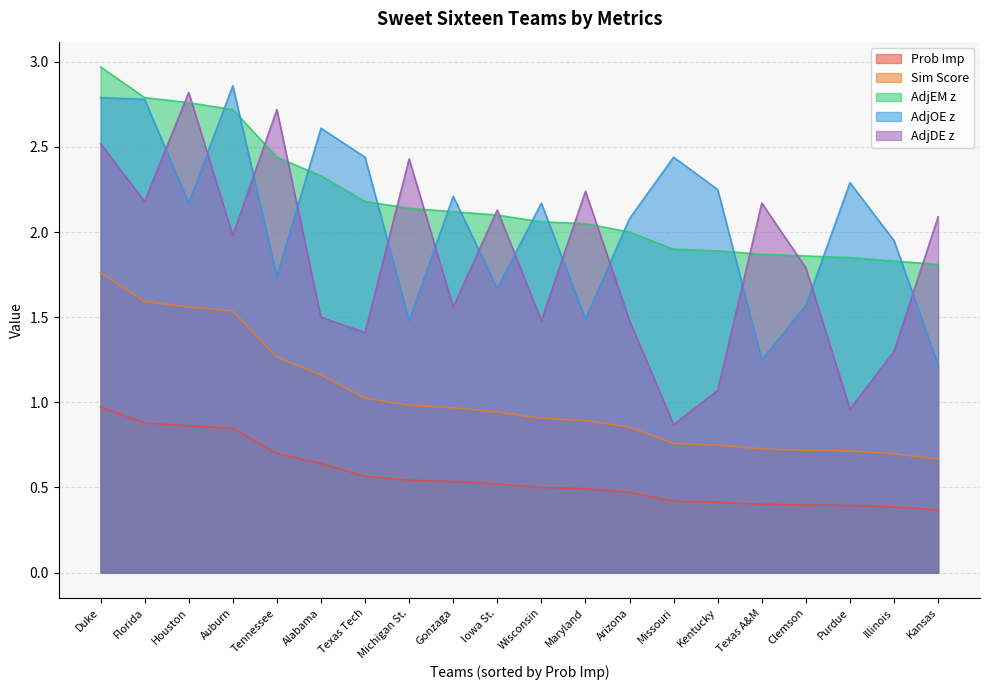

What is the value of the Prob Imp point at the 12th from the left?

0.5